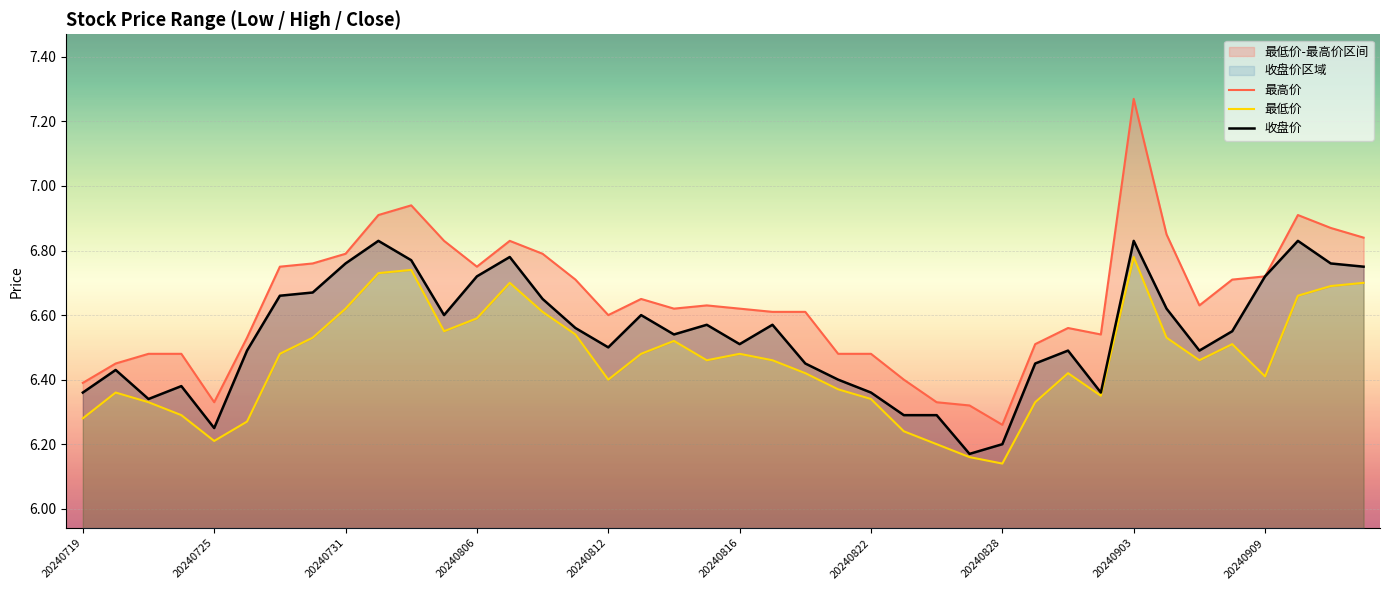

True or false: 最低价 has a value of 6.3 at 29.

True